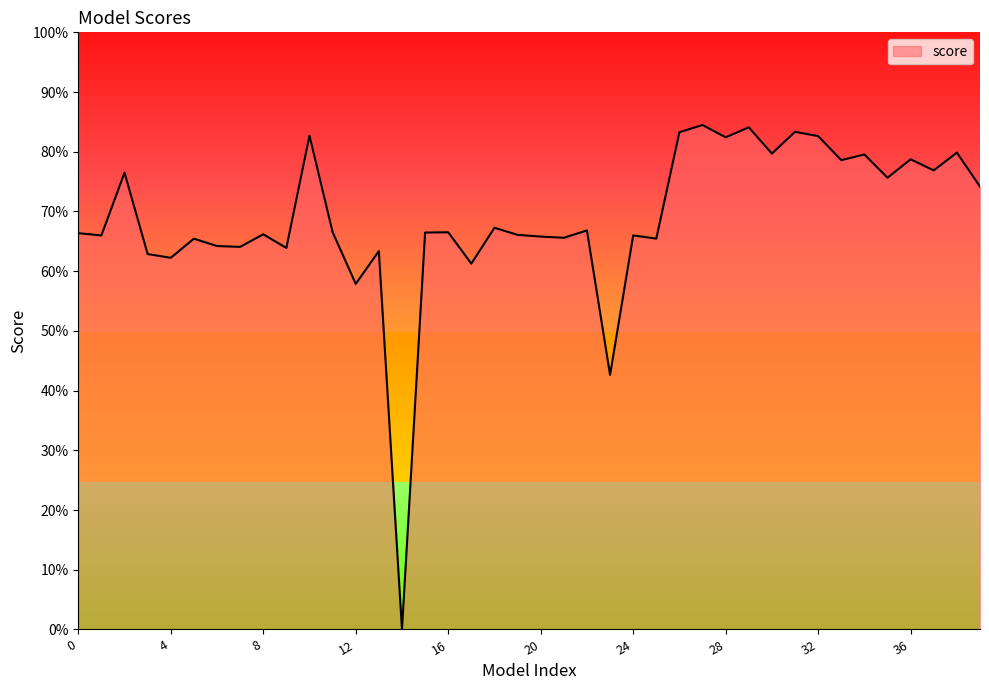

Does the chart display data point markers on the line(s)?

No